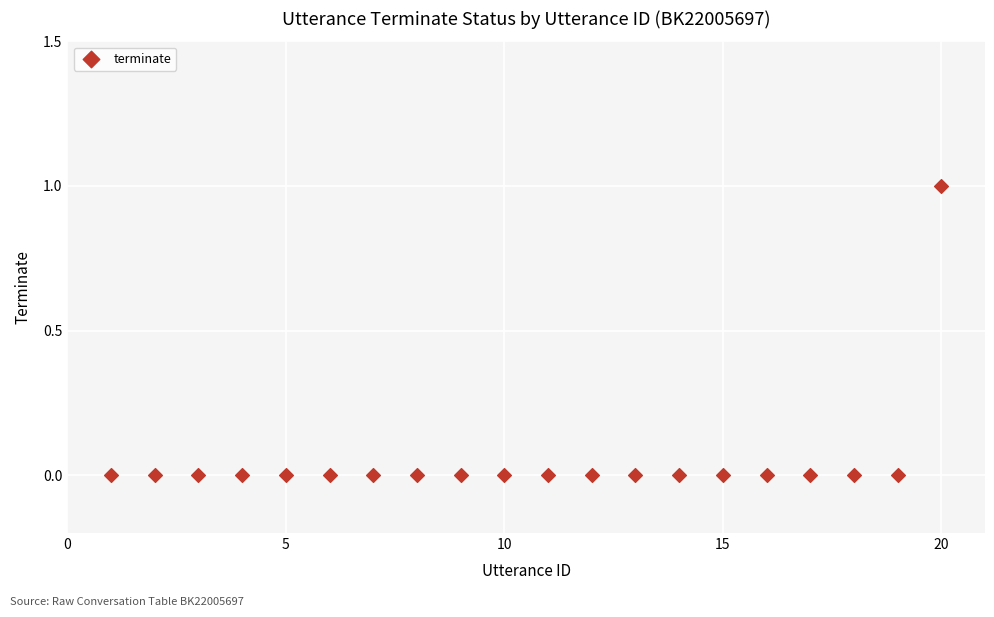

What is the range of X values (max minus min)?

19